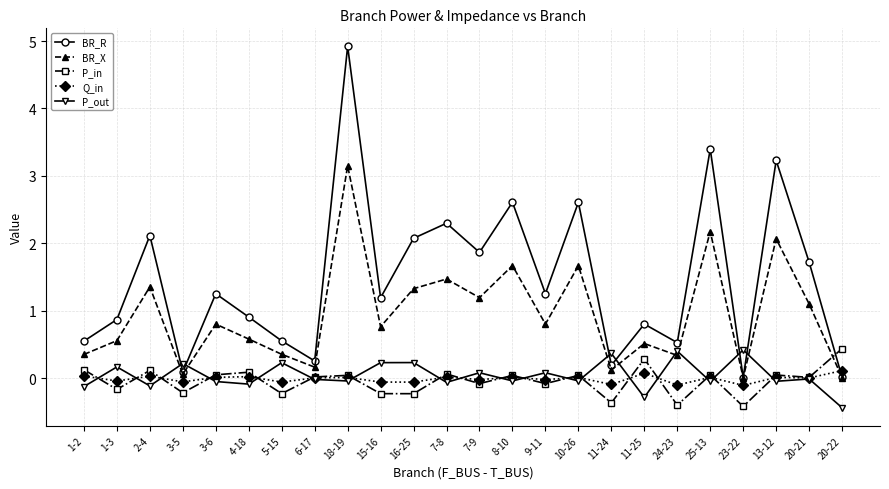

What is the maximum value for BR_R?

4.9